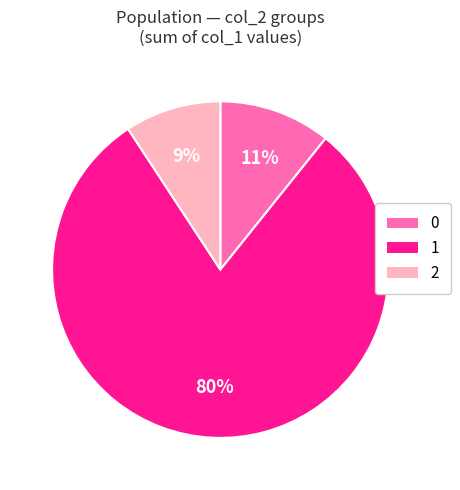

How many slices are in this pie chart?

3